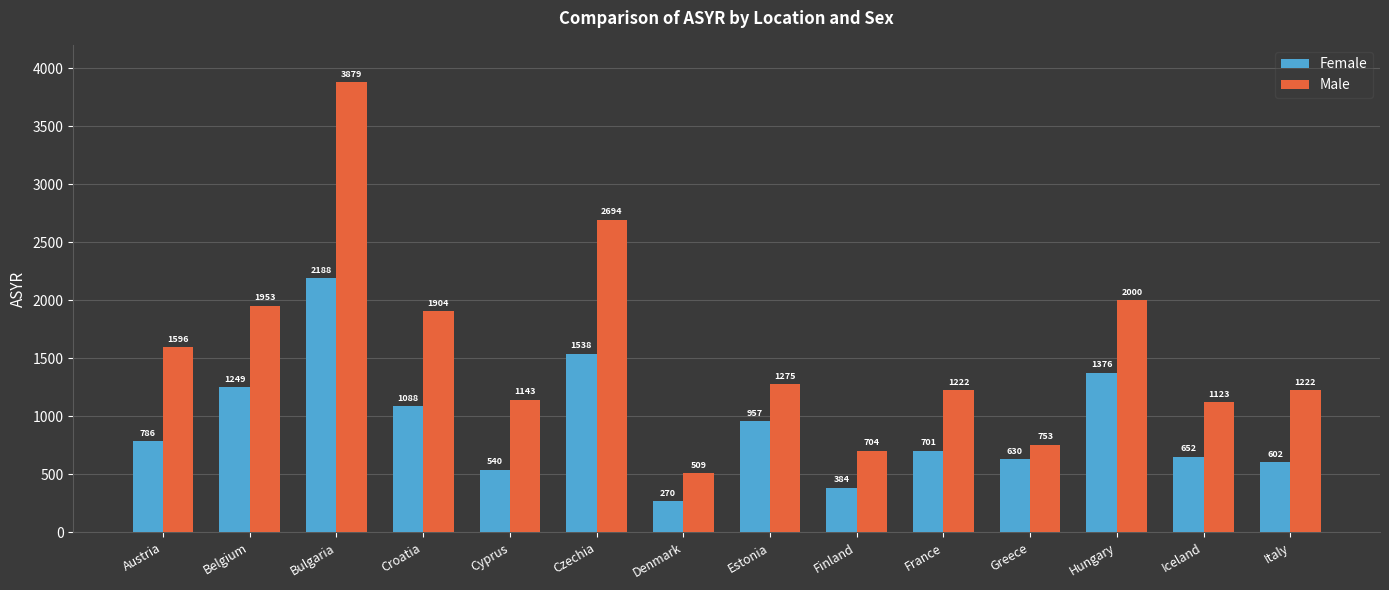

Between Bulgaria and Hungary, which series saw the biggest shift?

Male